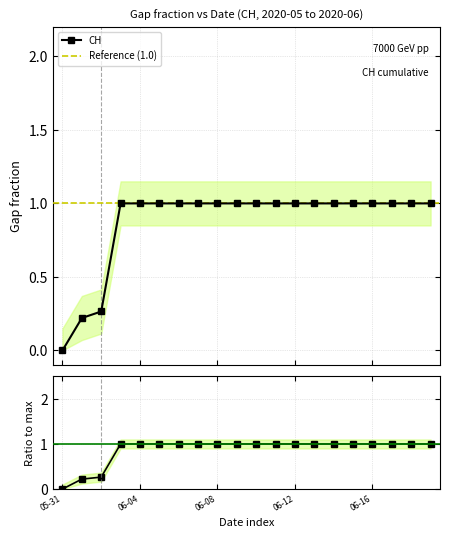

The chart shows a value of 0.4 at 2020-06-01. True or false?

False